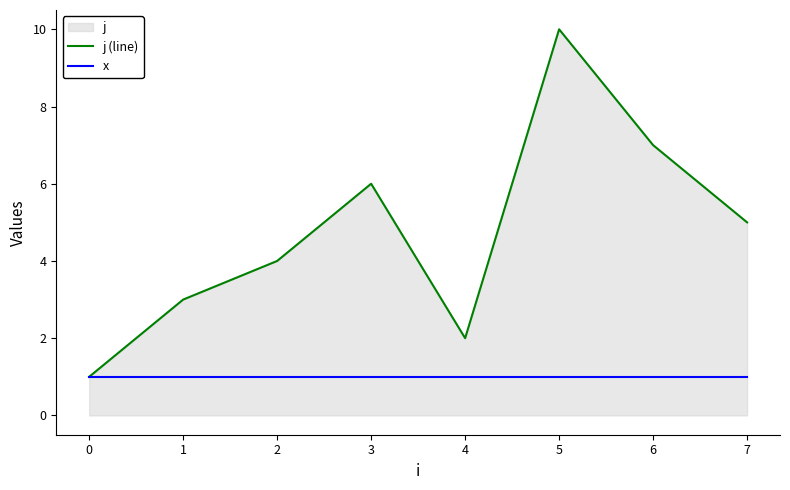

What is the average value of the x series?

1